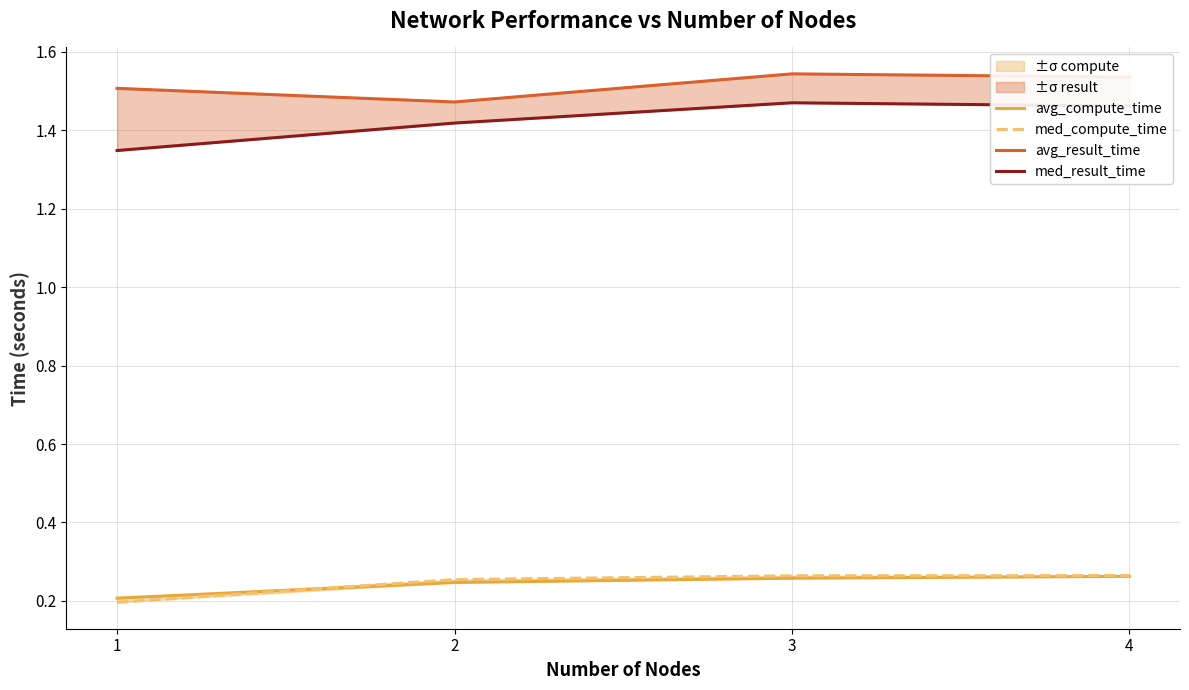

What is the difference between the med_result_time values at 2 and 3?

0.1